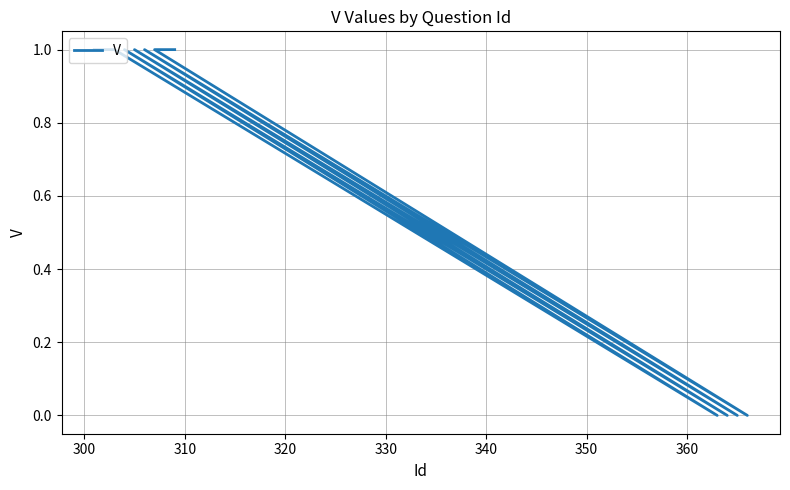

What is the greatest value displayed?

1